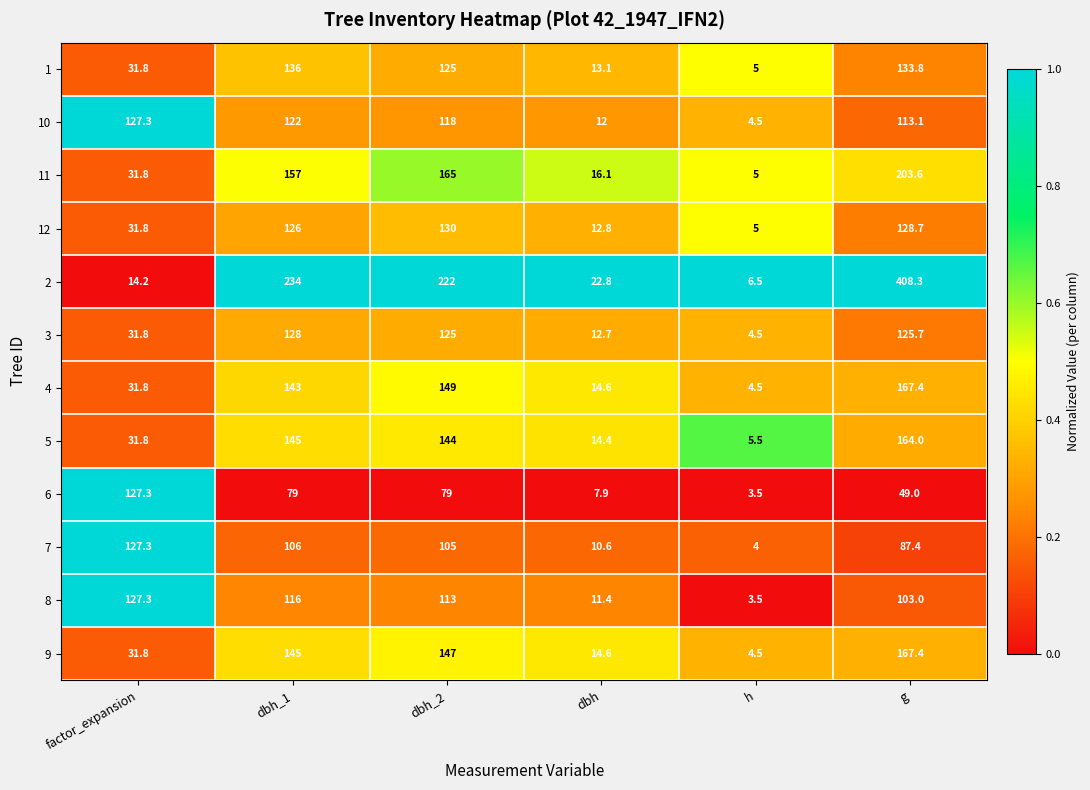

The 9 series shows 14.6 at dbh. True or false?

True